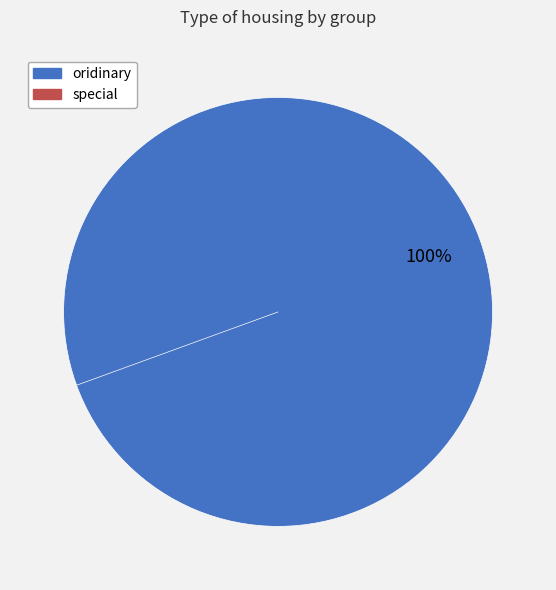

Is the sum of special and oridinary greater than half?

Yes